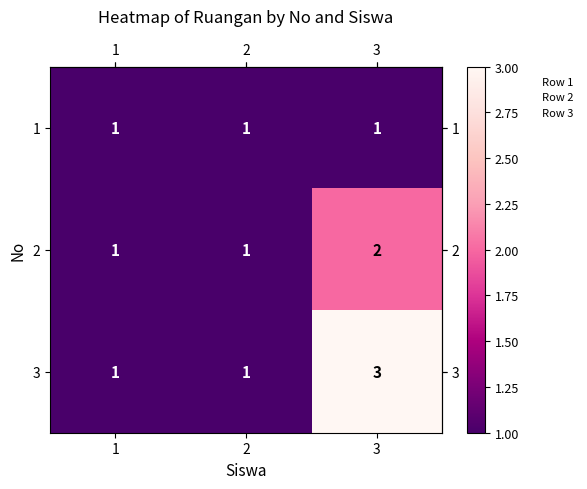

Which series has the largest total across all categories?

3